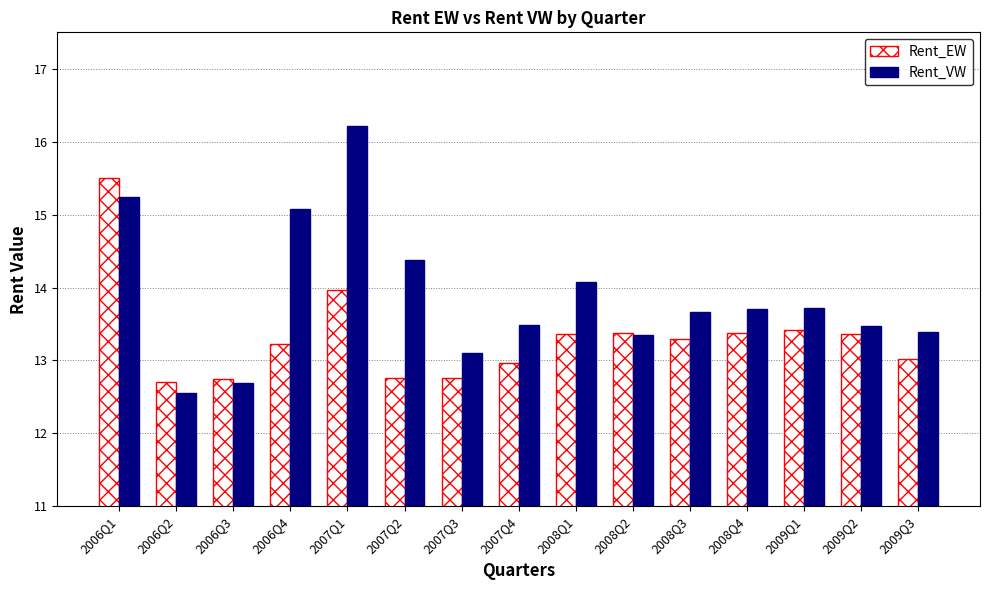

What is the difference between the highest and lowest values at 2007Q1?

2.3